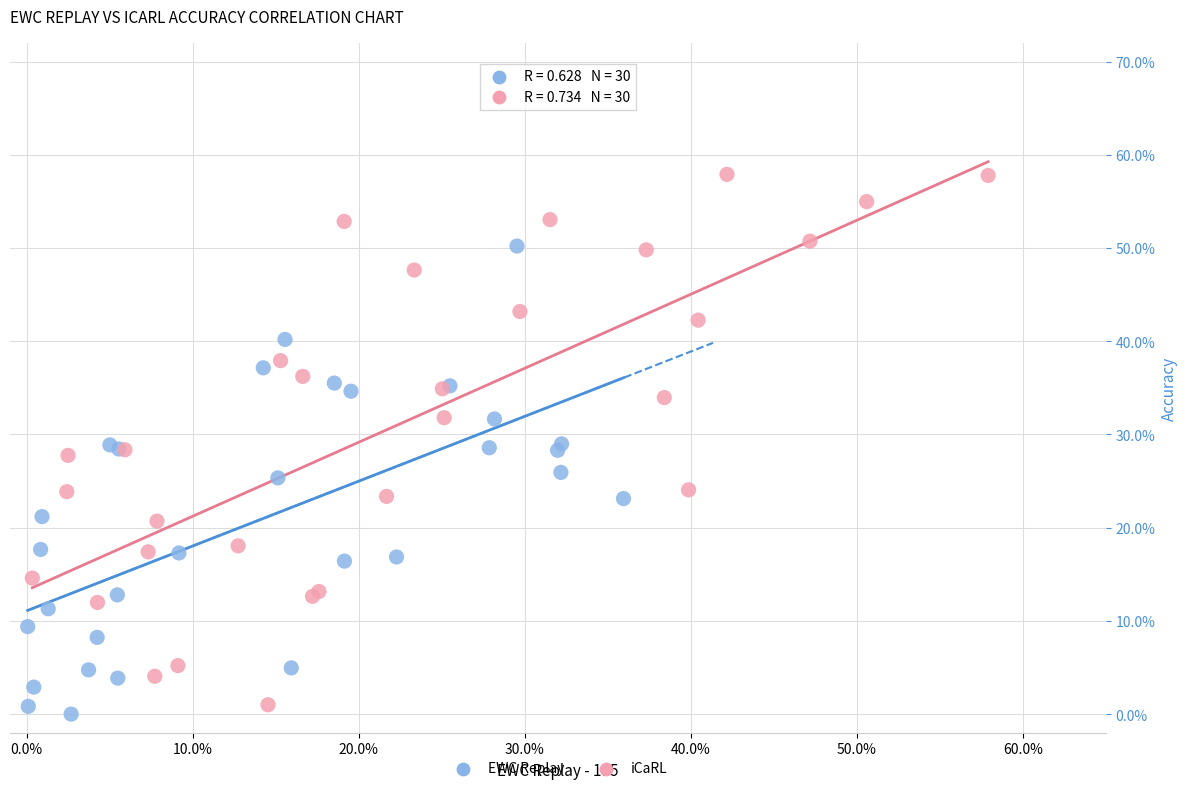

What are all the series names shown in the legend?

EWC Replay, iCaRL